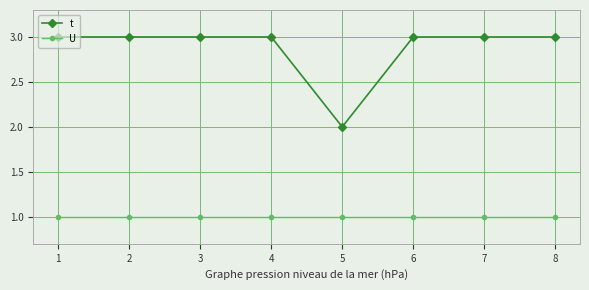

Reading left to right, extract all data points from this chart.

t: 3	3	3	3	2	3	3	3
U: 1	1	1	1	1	1	1	1